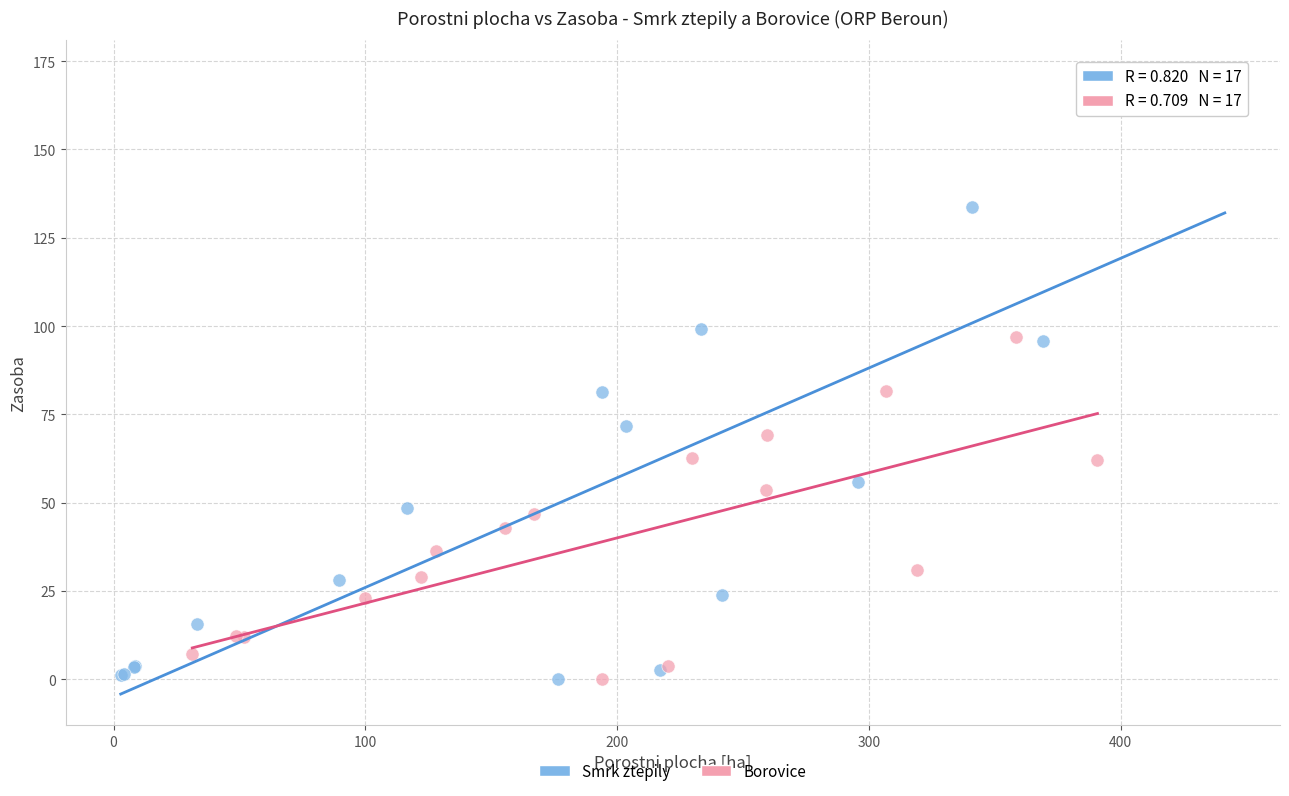

Which series has the largest Y range (max minus min)?

Smrk ztepily